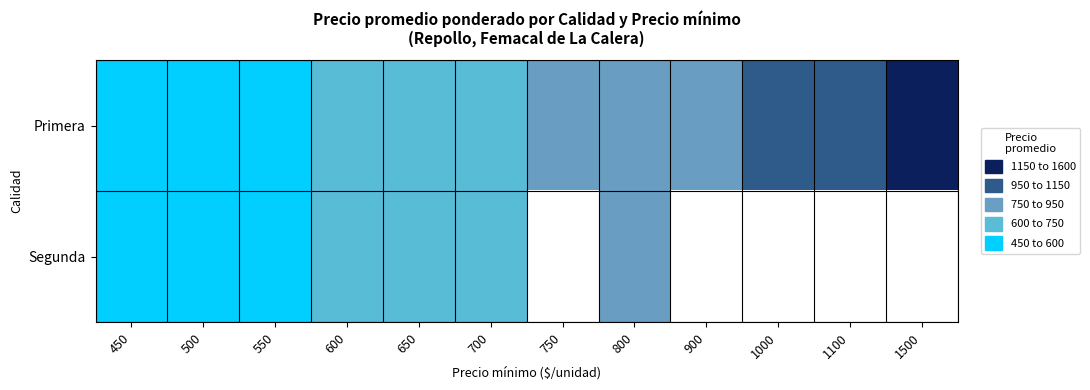

What is the lowest value of the Primera series?

451.0